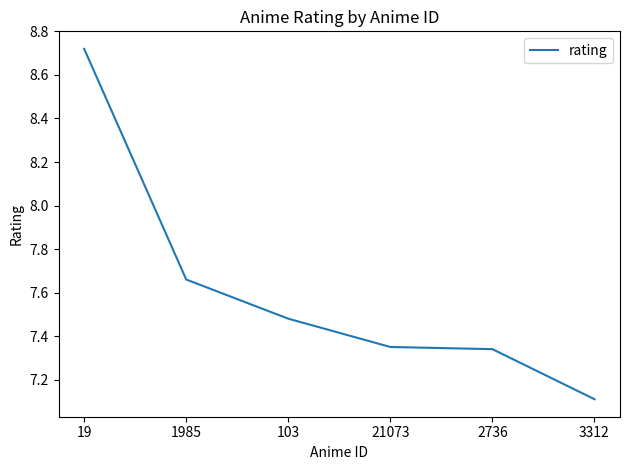

At which category does the chart reach its peak across all series?

19